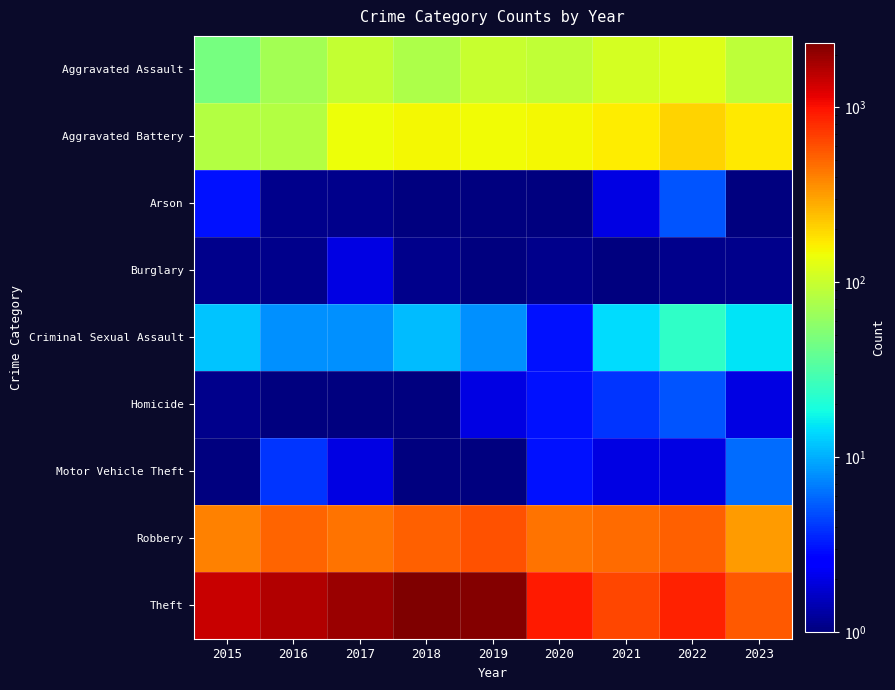

What is the difference between the Aggravated Battery values at 2023 and 2019?

23.0